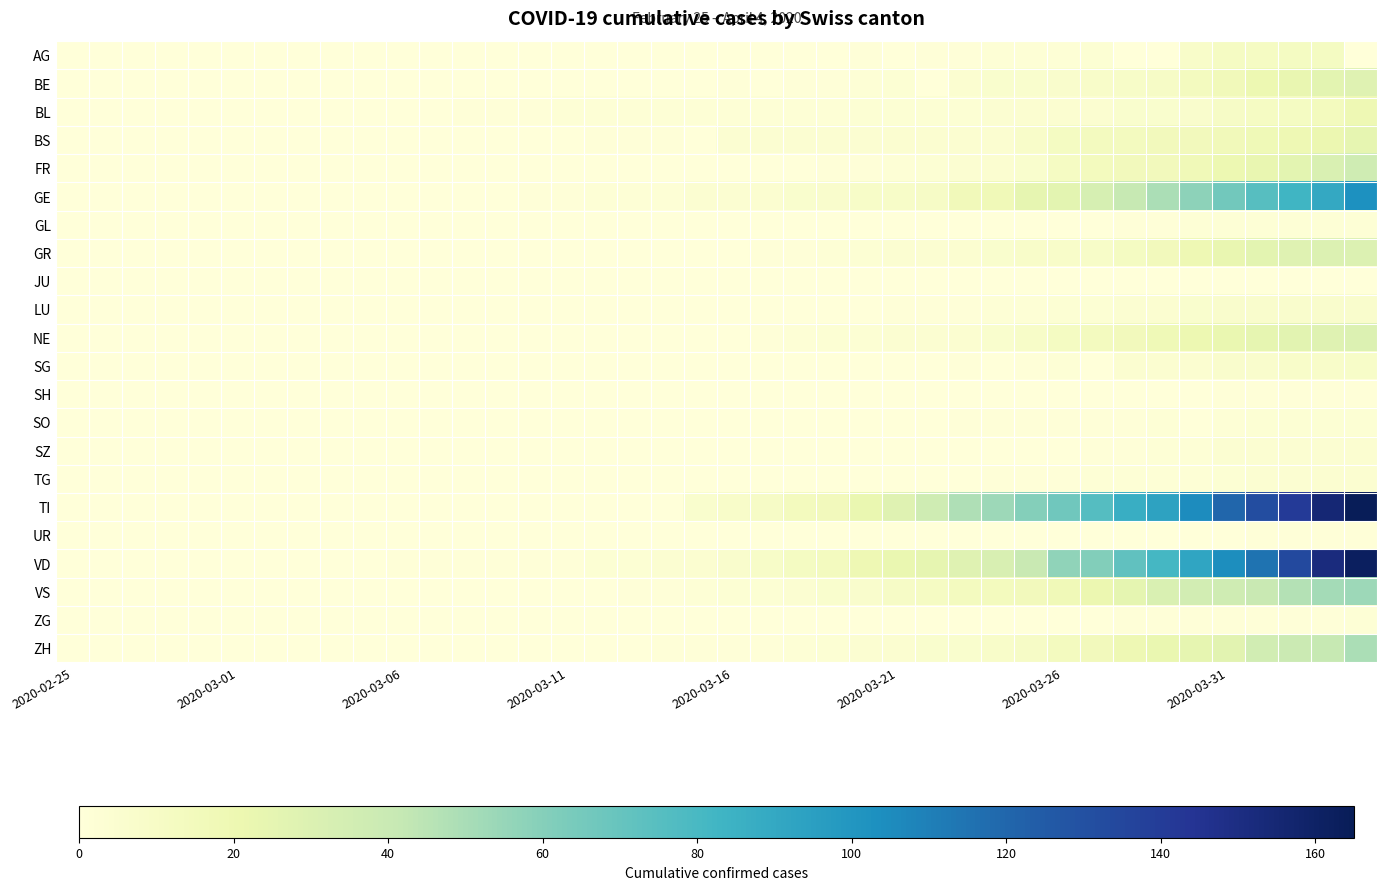

Reading right to left, transcribe all the data shown in this chart.

AG: 0	12	12	11	11	8	0	0	3	2	2	2	1	1	0	1	0	0	0	0	0	0	0	0	0	0	0	0	0	0	0	0	0	0	0	0	0	0	0	0
BE: 28	26	23	20	16	13	10	9	8	7	6	6	5	0	3	2	1	1	0	1	0	0	0	0	0	0	0	0	0	0	0	0	0	0	0	0	0	0	0	0
BL: 19	14	12	11	10	7	6	6	5	5	5	4	3	3	3	3	2	2	2	2	2	2	2	2	2	1	1	1	0	0	0	0	0	0	0	0	0	0	0	0
BS: 24	21	19	18	16	15	15	13	13	12	8	5	5	5	5	4	4	4	4	4	0	1	1	1	0	0	0	0	0	0	0	0	0	0	0	0	0	0	0	0
FR: 37	31	26	23	20	17	15	15	14	11	6	5	4	3	2	1	1	0	0	0	0	0	0	0	0	0	0	0	0	0	0	0	0	0	0	0	0	0	0	0
GE: 103	90	83	75	66	58	49	41	33	26	24	17	16	10	9	9	7	6	5	4	4	2	2	2	1	1	0	0	0	0	0	0	0	0	0	0	0	0	0	0
GL: 2	2	2	2	2	2	1	1	0	0	0	0	0	0	0	0	0	0	0	0	0	0	0	0	0	0	0	0	0	0	0	0	0	0	0	0	0	0	0	0
GR: 30	30	28	26	23	19	15	12	9	8	8	6	5	4	4	3	2	1	1	0	0	0	0	0	0	0	0	0	0	0	0	0	0	0	0	0	0	0	0	0
JU: 0	0	0	0	0	0	0	0	0	0	0	0	0	0	0	0	0	0	0	0	0	0	0	0	0	0	0	0	0	0	0	0	0	0	0	0	0	0	0	0
LU: 7	7	7	7	7	6	5	4	3	3	2	2	1	1	1	0	0	0	0	0	0	0	0	0	0	0	0	0	0	0	0	0	0	0	0	0	0	0	0	0
NE: 30	28	27	24	22	20	18	15	13	12	9	6	5	4	4	3	3	2	1	0	0	0	0	0	0	0	0	0	0	0	0	0	0	0	0	0	0	0	0	0
SG: 9	8	8	7	7	5	5	5	0	2	1	0	1	0	0	0	0	0	0	0	0	0	0	0	0	0	0	0	0	0	0	0	0	0	0	0	0	0	0	0
SH: 1	1	1	1	1	0	0	0	0	0	0	0	0	0	0	0	0	0	0	0	0	0	0	0	0	0	0	0	0	0	0	0	0	0	0	0	0	0	0	0
SO: 3	3	3	3	2	0	2	1	1	1	1	1	1	0	0	0	0	0	0	0	0	0	0	0	0	0	0	0	0	0	0	0	0	0	0	0	0	0	0	0
SZ: 5	4	4	4	4	2	2	1	1	0	0	0	0	0	0	0	0	0	0	0	0	0	0	0	0	0	0	0	0	0	0	0	0	0	0	0	0	0	0	0
TG: 5	5	4	4	3	2	2	2	2	1	1	1	0	0	0	0	0	0	0	0	0	0	0	0	0	0	0	0	0	0	0	0	0	0	0	0	0	0	0	0
TI: 165	155	141	132	120	105	93	87	76	67	60	53	48	37	28	22	15	14	10	8	6	0	0	0	0	0	0	0	0	0	0	0	0	0	0	0	0	0	0	0
UR: 1	1	1	1	0	0	0	0	0	0	0	0	0	0	0	0	0	0	0	0	0	0	0	0	0	0	0	0	0	0	0	0	0	0	0	0	0	0	0	0
VD: 162	152	134	115	104	92	81	72	61	57	40	32	28	24	22	19	13	12	9	7	5	4	3	3	1	1	1	1	1	1	0	0	0	0	0	0	0	0	0	0
VS: 53	51	47	40	37	35	31	25	21	17	15	14	13	11	10	7	6	4	3	3	2	1	1	0	0	0	0	0	0	0	0	0	0	0	0	0	0	0	0	0
ZG: 2	1	1	1	1	1	1	1	0	0	0	0	0	0	0	0	0	0	0	0	0	0	0	0	0	0	0	0	0	0	0	0	0	0	0	0	0	0	0	0
ZH: 49	41	39	36	27	24	22	19	15	13	10	8	6	6	5	4	3	2	1	1	1	1	0	0	0	0	0	0	0	0	0	0	0	0	0	0	0	0	0	0